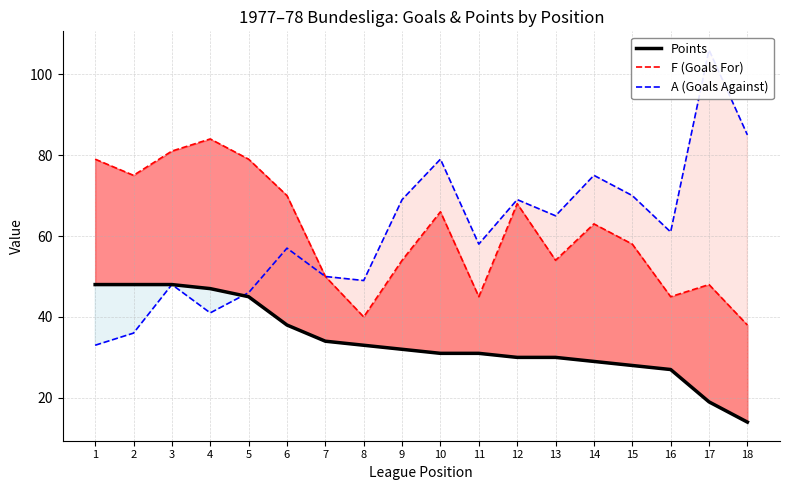

How many series are shown in this chart?

3